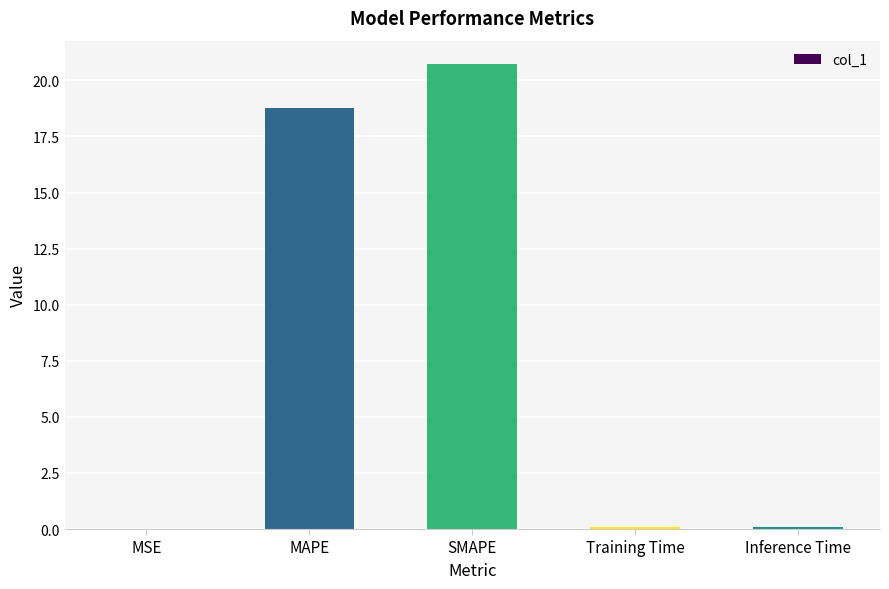

Which has a higher value, MAPE or Training Time?

MAPE